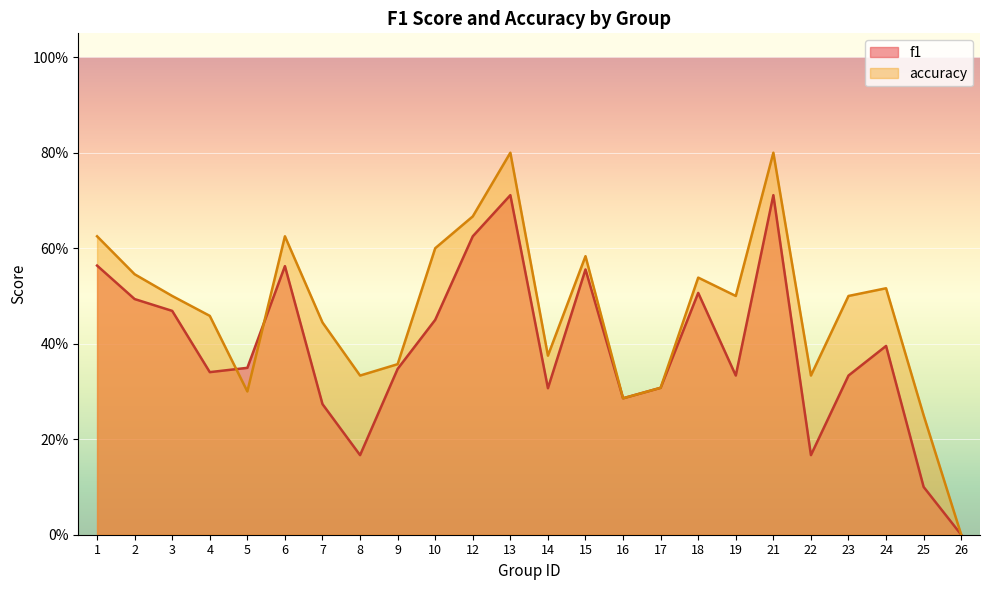

Which series changed the most between 4 and 23?

accuracy